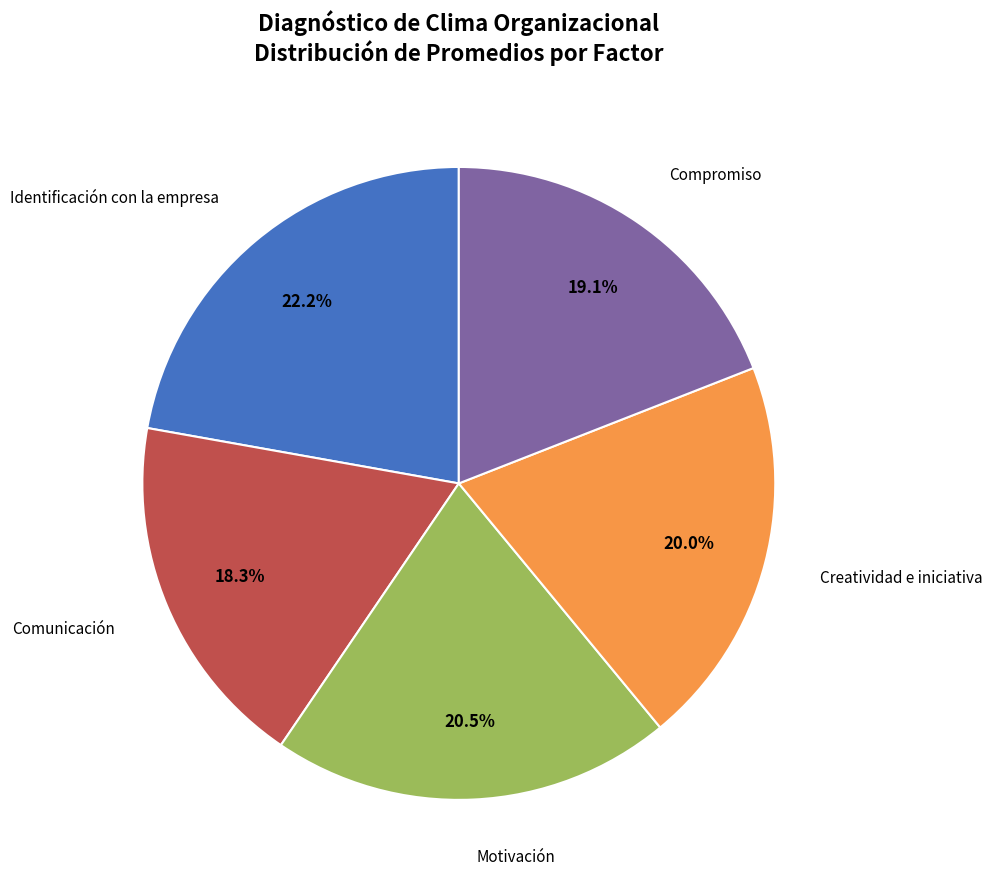

Does any single category account for the majority?

No